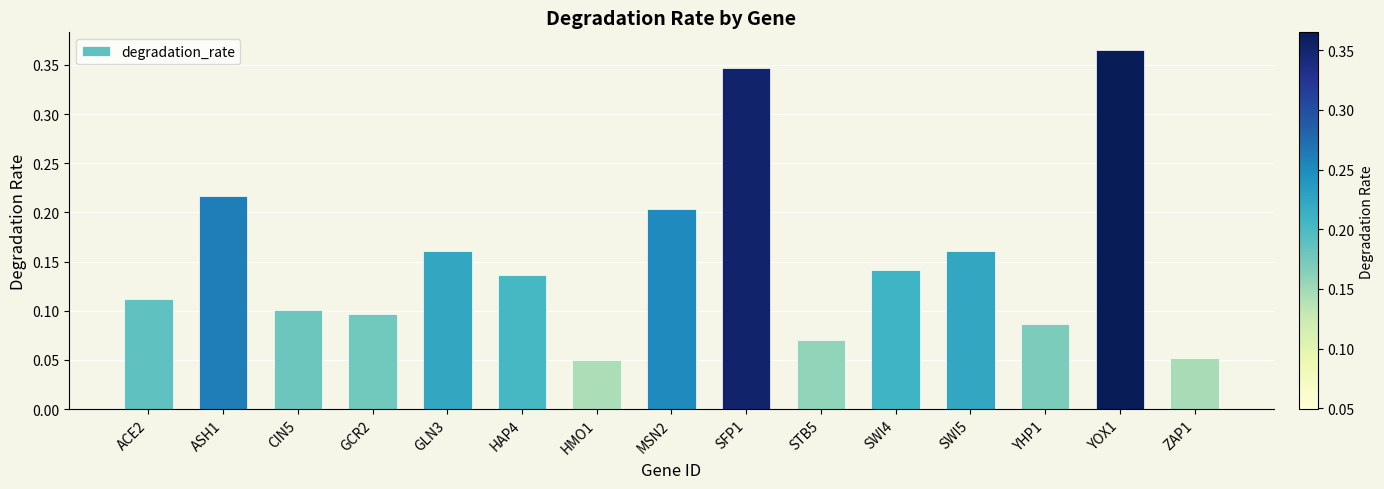

What is the sum of all values?

2.3